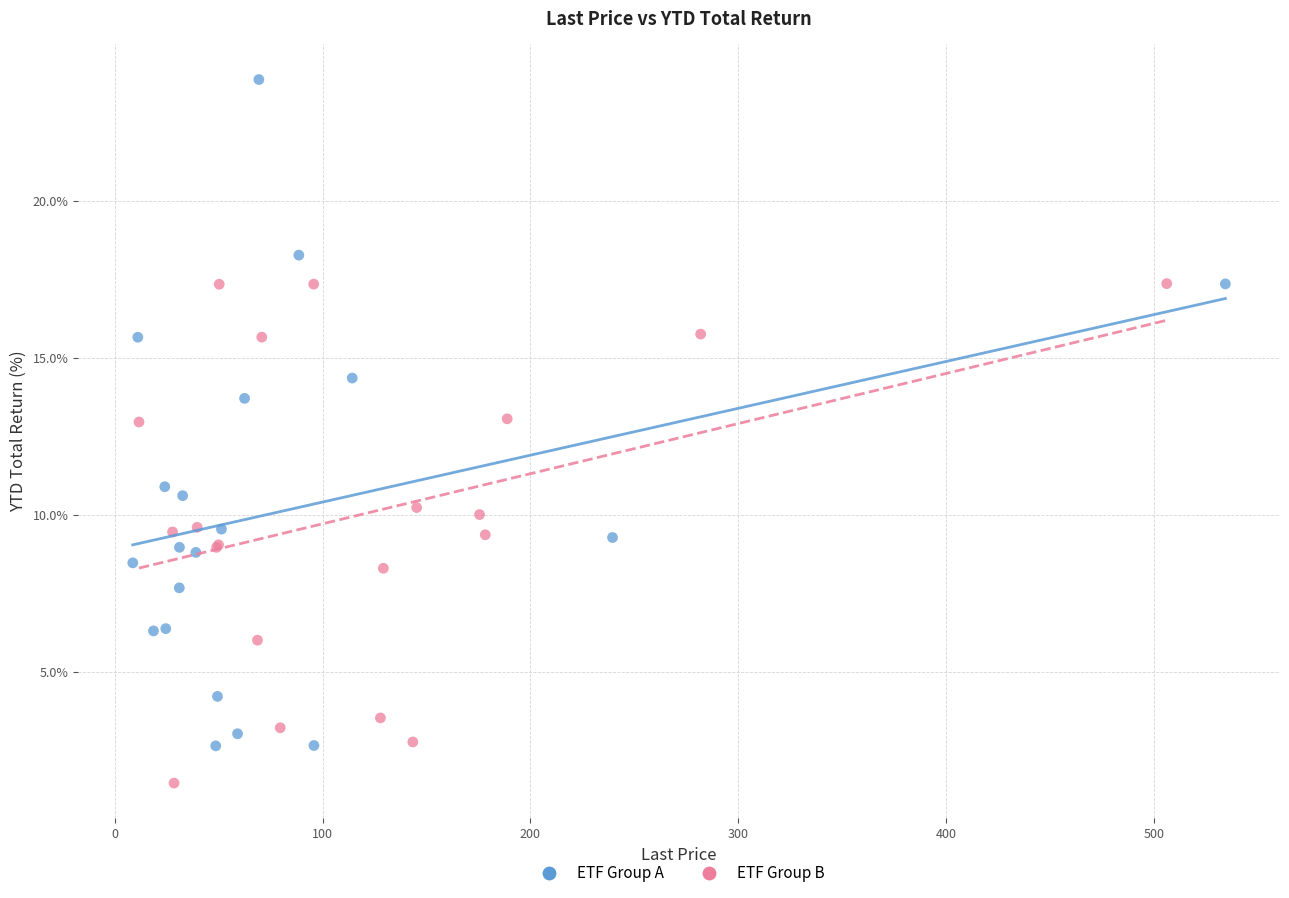

Which series contains the highest Y value?

ETF Group A